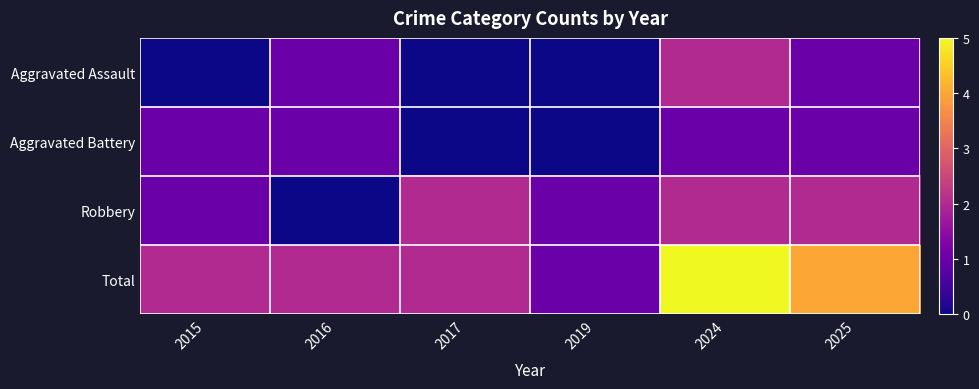

What is the total value across all series at 2017?

4